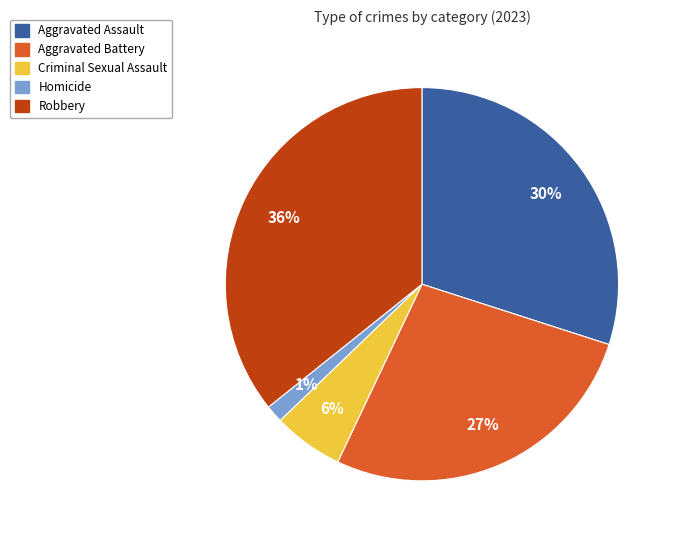

True or false: Homicide accounts for 13% of the total.

False